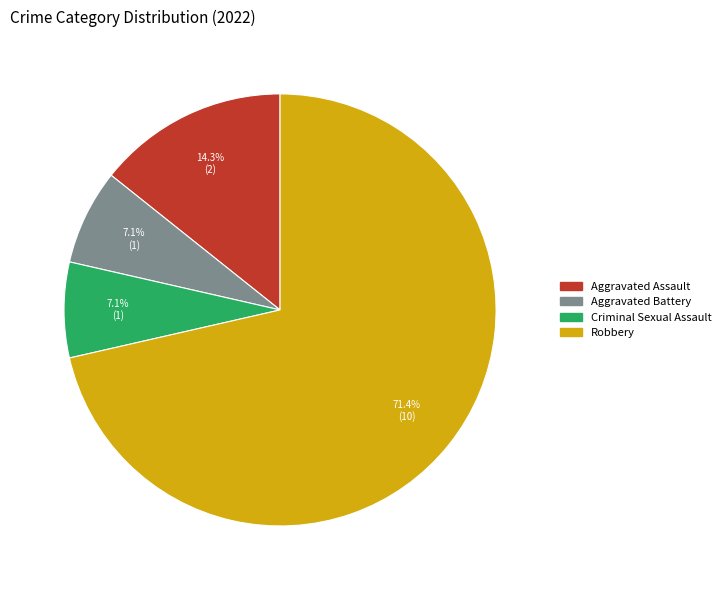

Does Robbery account for over 50% of the chart?

Yes